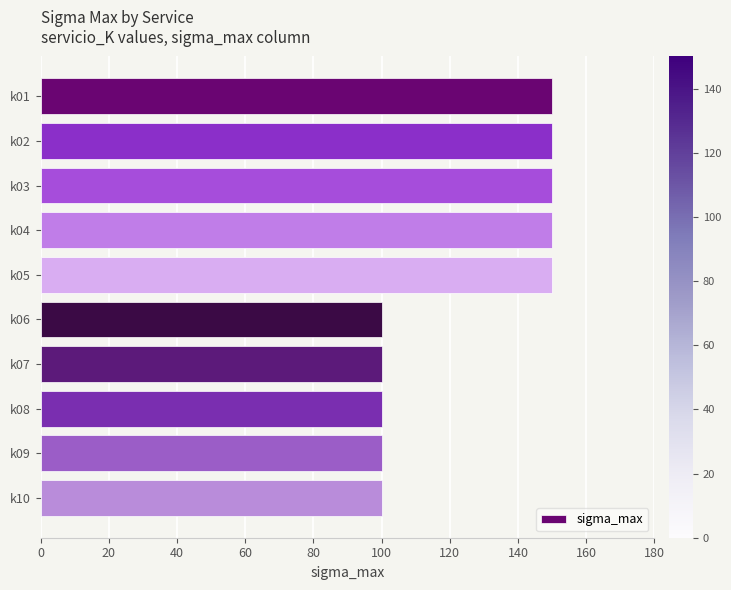

Reading top to bottom, what are all the values shown in this chart?

150	150	150	150	150	100	100	100	100	100